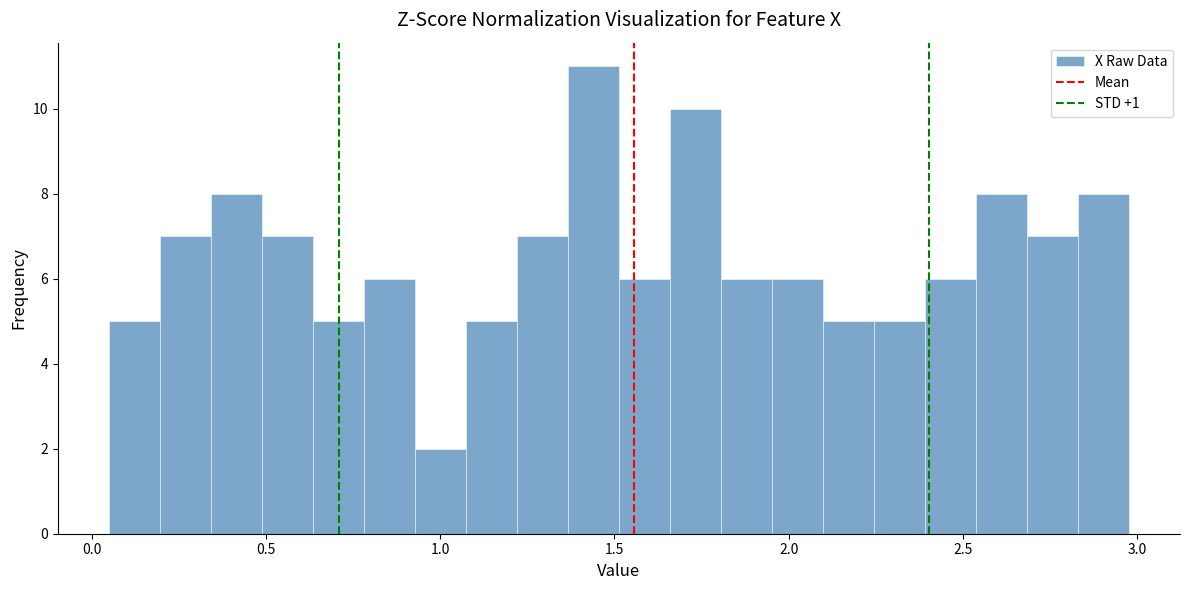

Around what value on the x-axis is the tallest bar? Give the approximate position of its centre, as read against the axis.

1.45